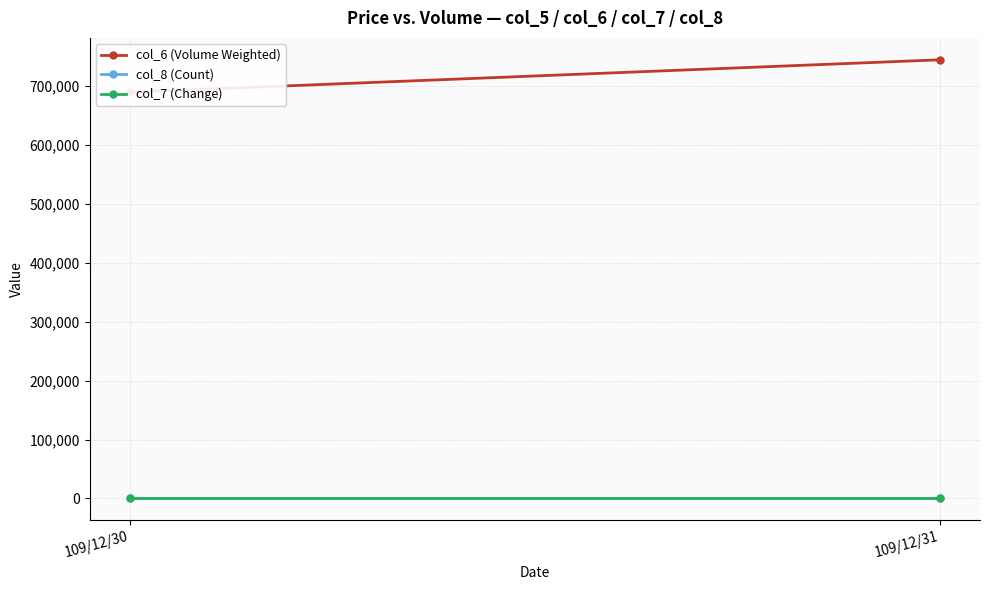

The col_7 (Change) series shows 0.0 at 109/12/30. True or false?

True